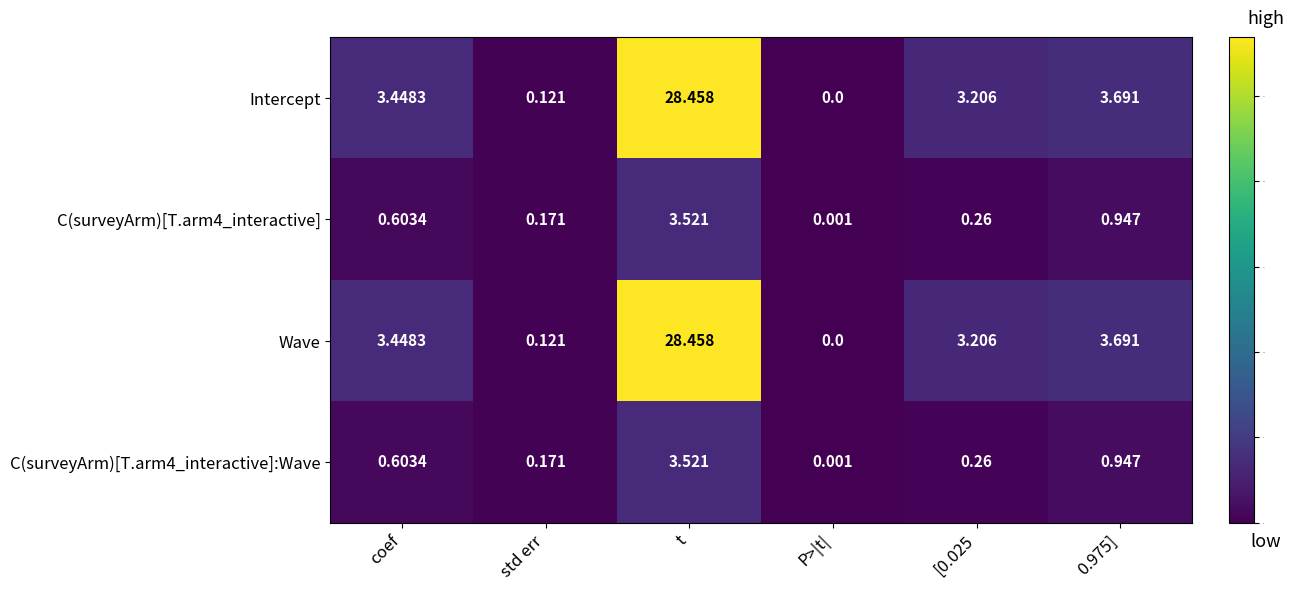

Is the value of Intercept at P>|t| greater than the value of C(surveyArm)[T.arm4_interactive]:Wave at std err?

No